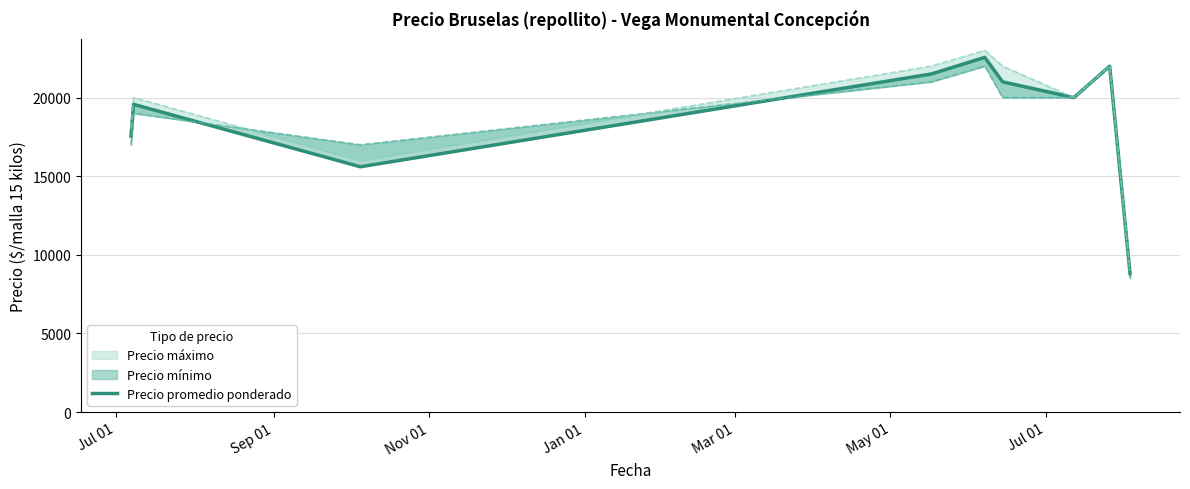

True or false: the data has more than 0 interior local peaks.

True